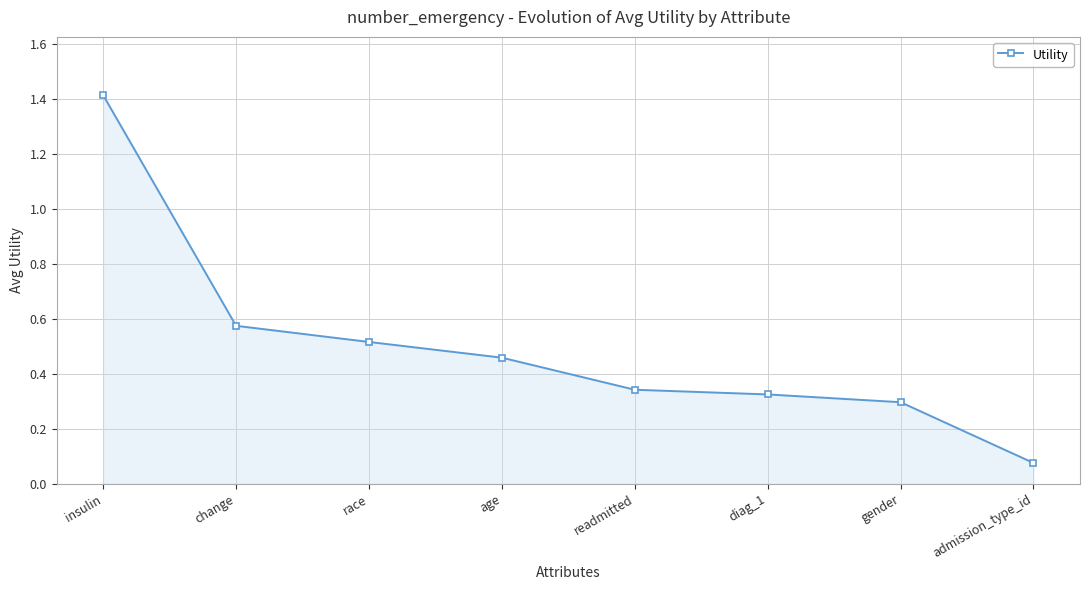

List the labels in order of value, largest first.

insulin, change, race, age, readmitted, diag_1, gender, admission_type_id